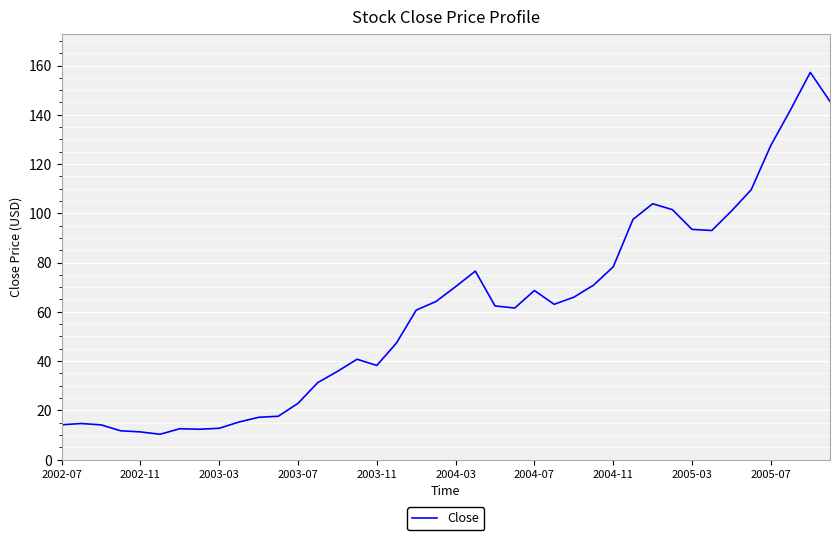

What is the difference between the maximum and minimum values?

146.9